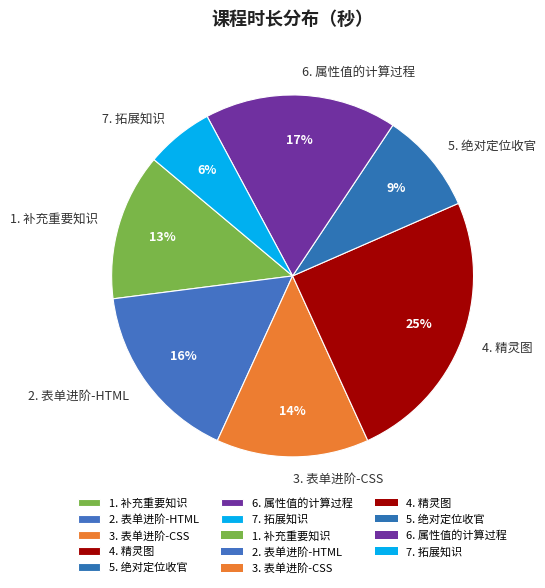

What percentage is the 3. 表单进阶-CSS slice, to the nearest percent?

14%